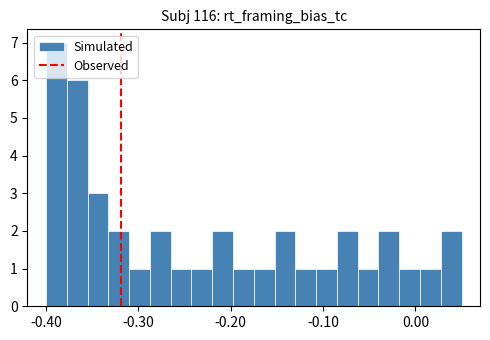

Around what value on the x-axis is the tallest bar? Give the approximate position of its centre, as read against the axis.

-0.39